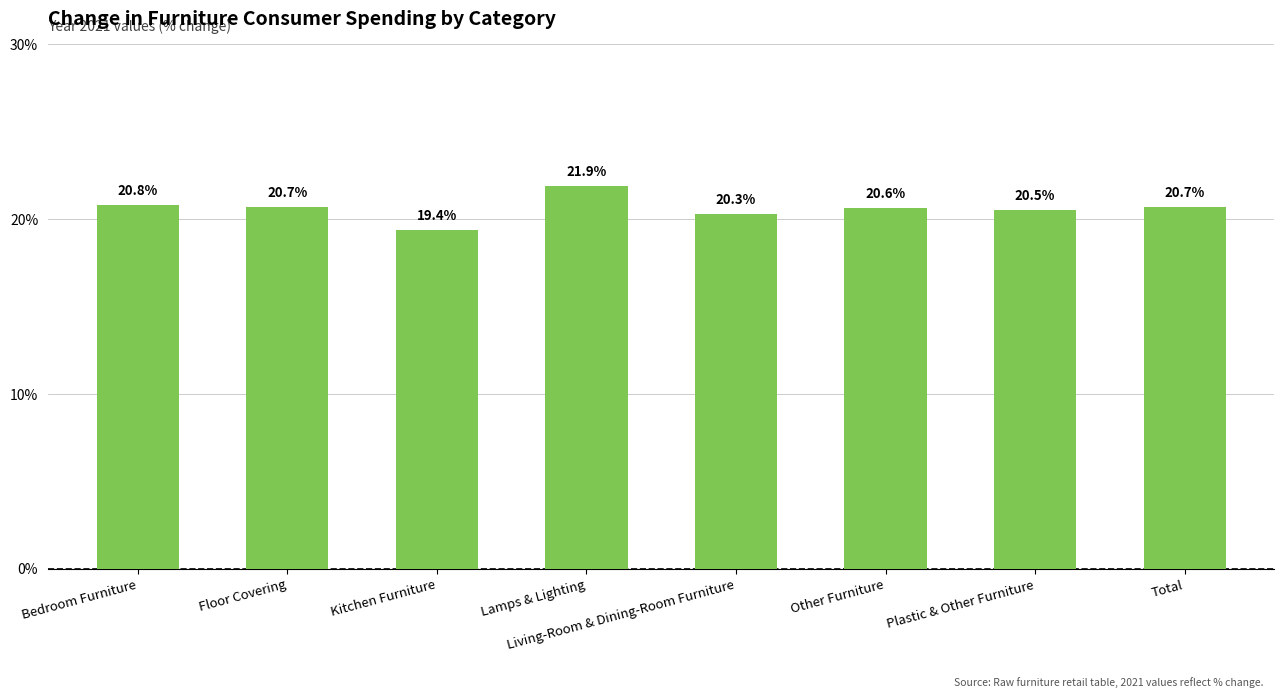

Reading right to left, list all the values displayed in this chart.

20.7	20.5	20.6	20.3	21.9	19.4	20.7	20.8